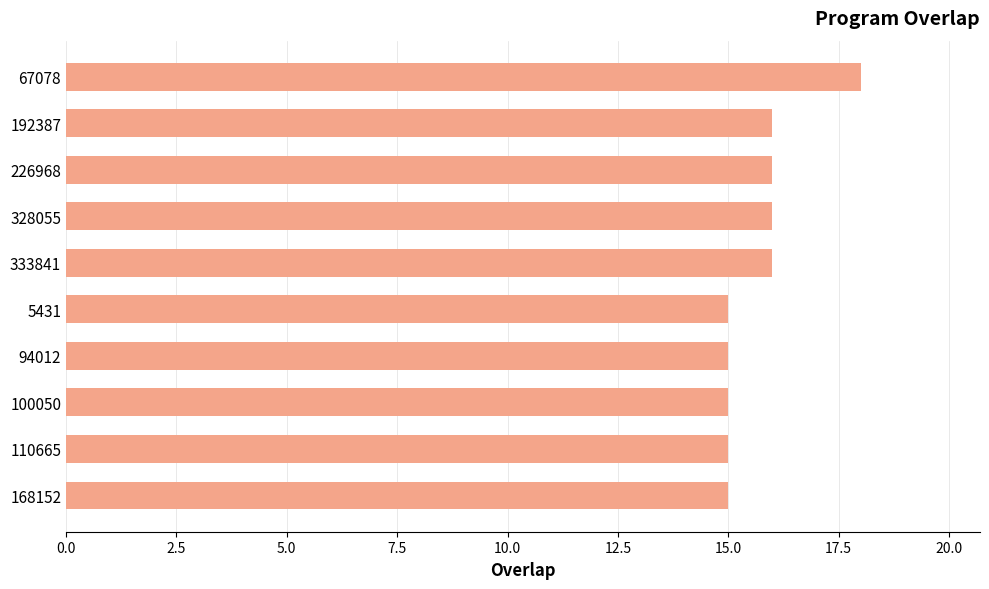

What is the ratio of the value at 110665 to the value at 226968?

0.9